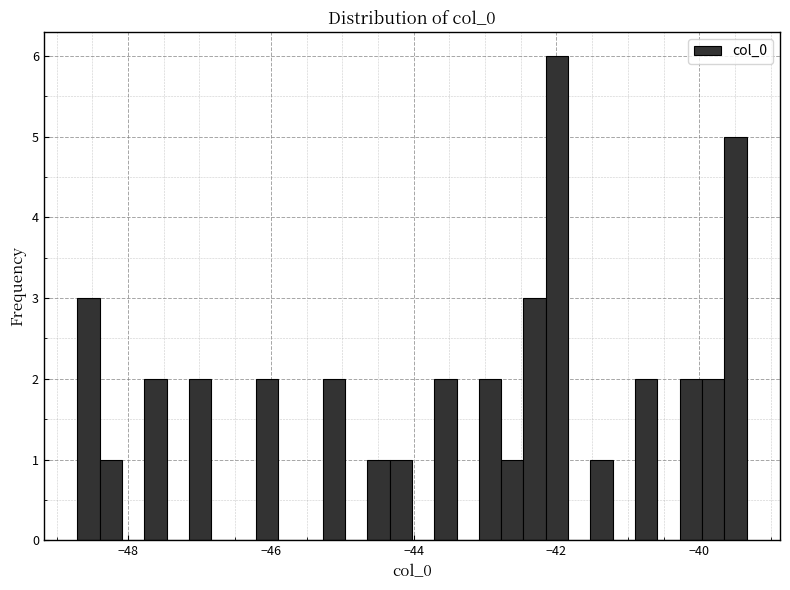

Read against the x-axis, roughly where is the centre of the tallest bar?

-42.0